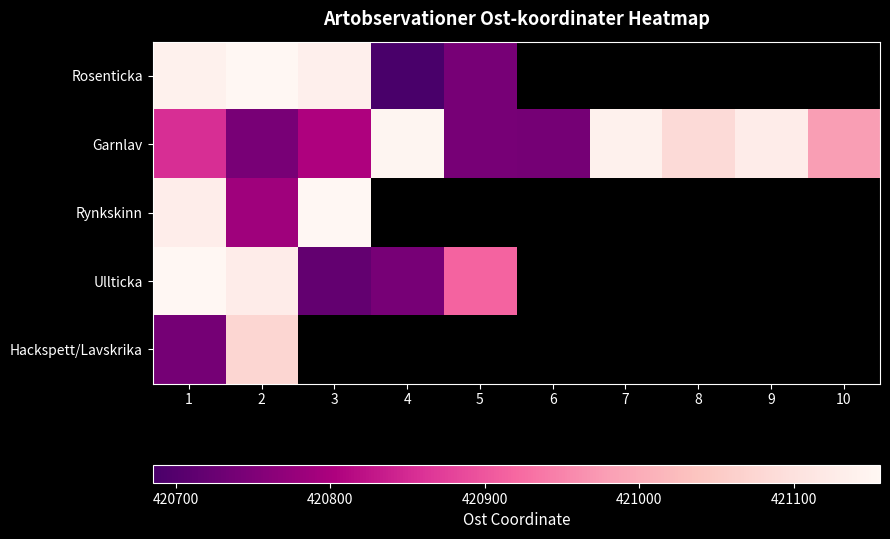

Between 7 and 4, which is larger?

4